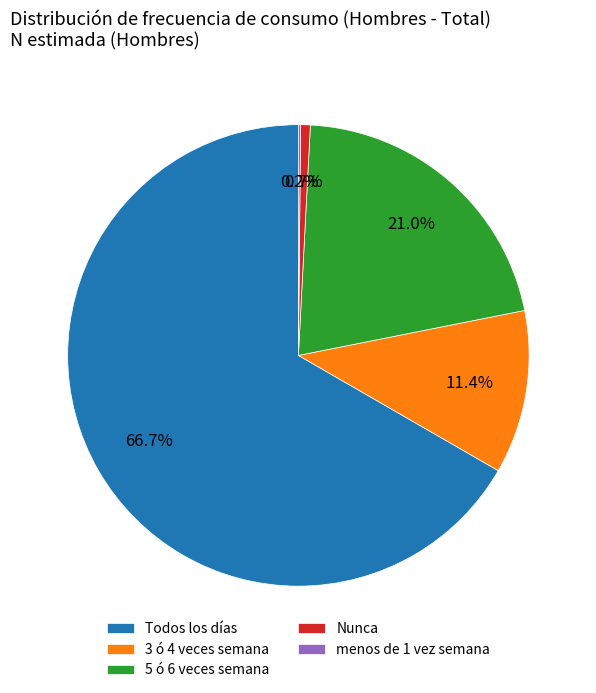

The 5 ó 6 veces semana slice represents 21% of the pie. True or false?

True